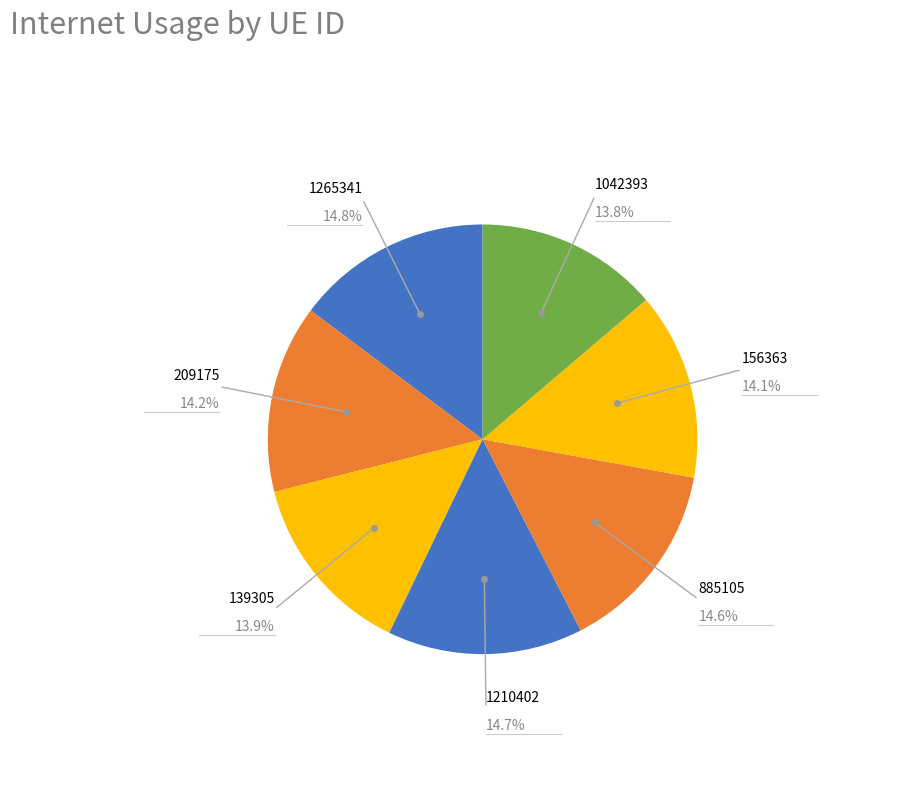

To the nearest percent, what is the difference between the 209175 and 1265341 slice percentages?

1%